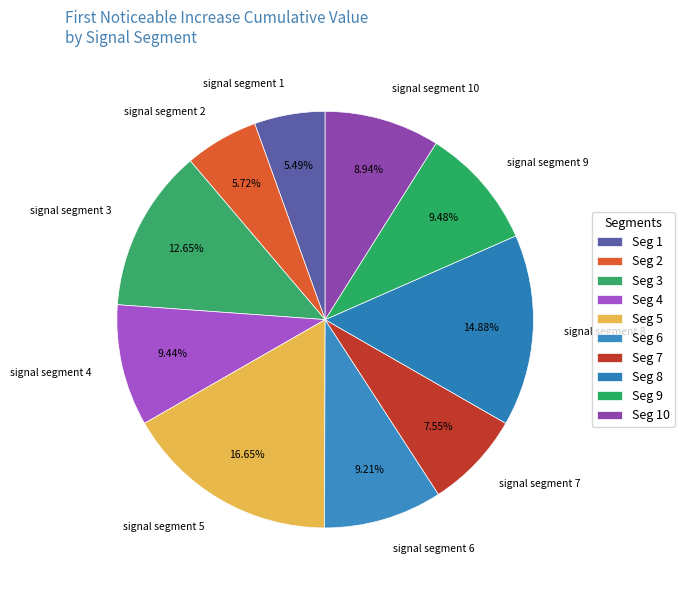

Which category has the biggest portion of the pie?

signal segment 5